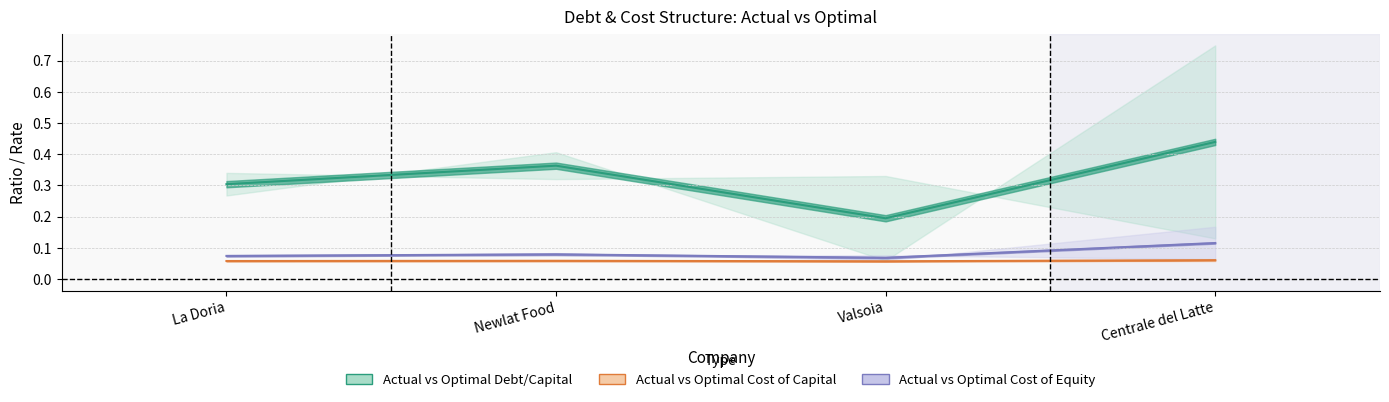

What is the sum of the Actual vs Optimal Cost of Capital values at La Doria and Newlat Food?

0.1